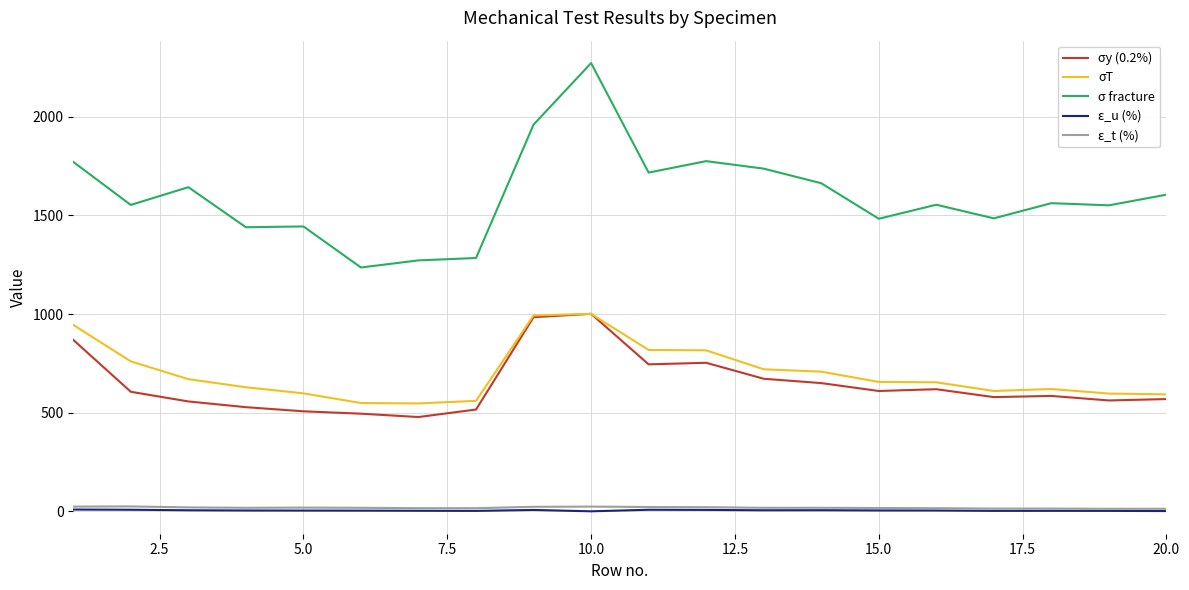

Is this an area chart (filled region under the line)?

No